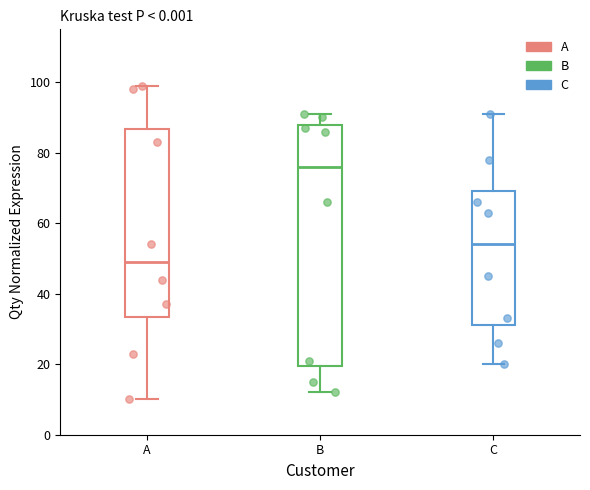

Where is the upper edge of the box for A on the y-axis? The values are not printed on the chart, so give them approximately, as read against the axis.

86